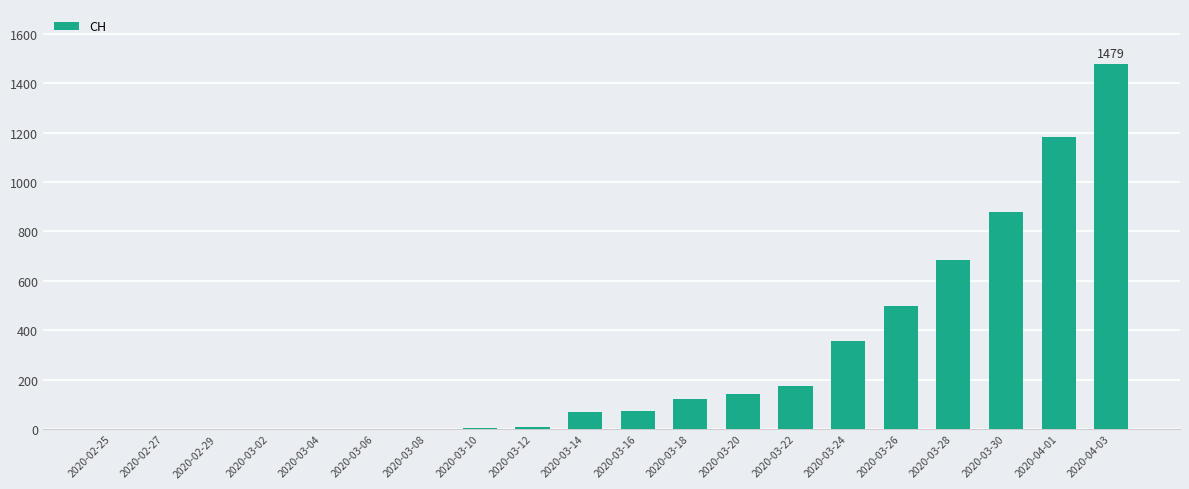

What is the change in value from 2020-03-16 to 2020-03-30?

+803